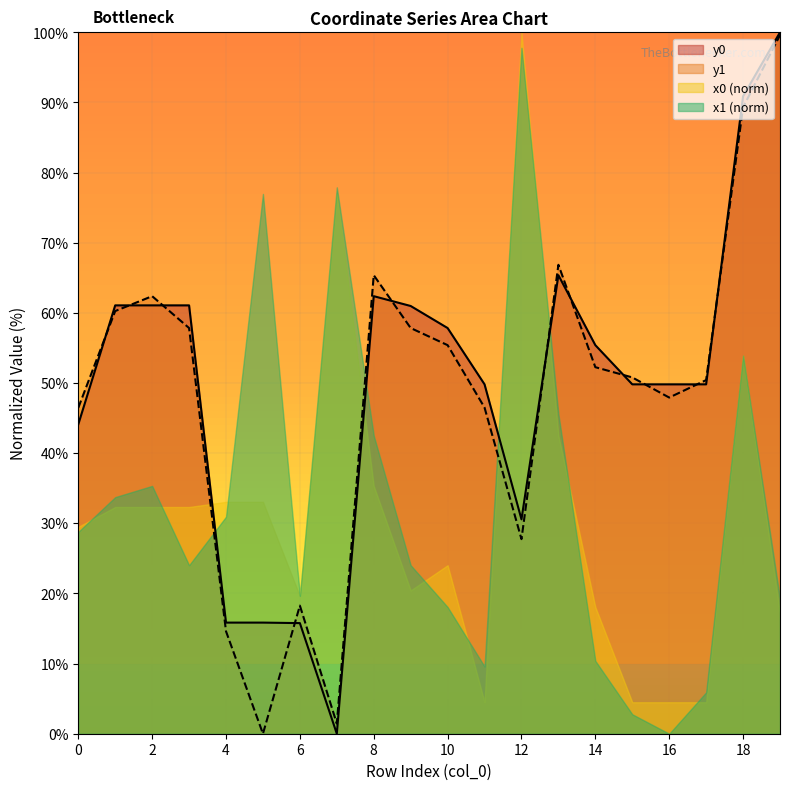

What is the greatest value displayed?

100.0